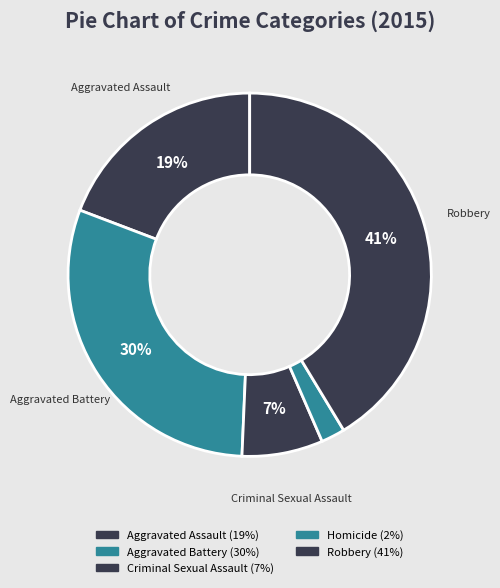

How many slices are in this pie chart?

5